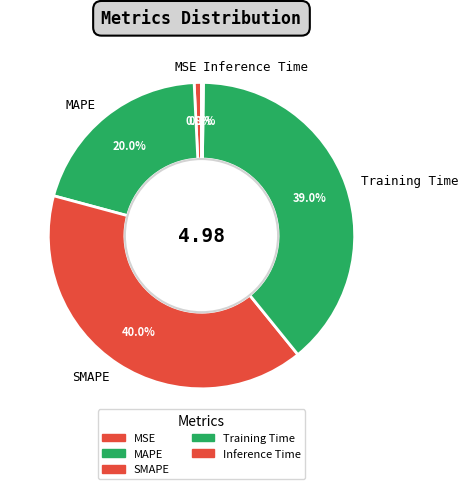

True or false: MSE accounts for 1% of the total.

True